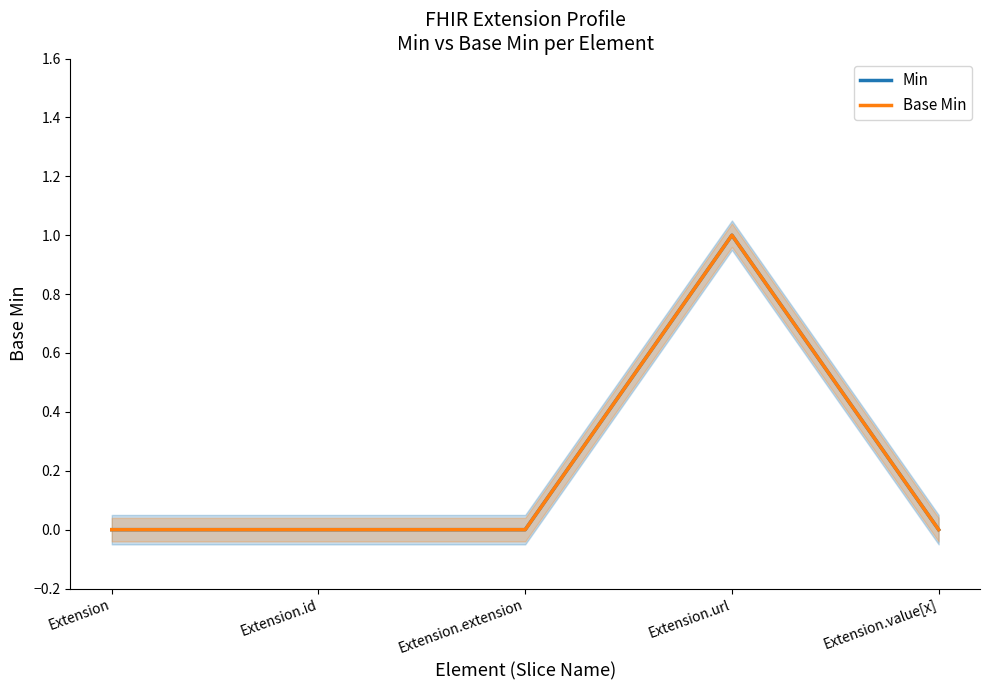

List the labels in order of Min value, largest first.

Extension.url, Extension, Extension.id, Extension.extension, Extension.value[x]